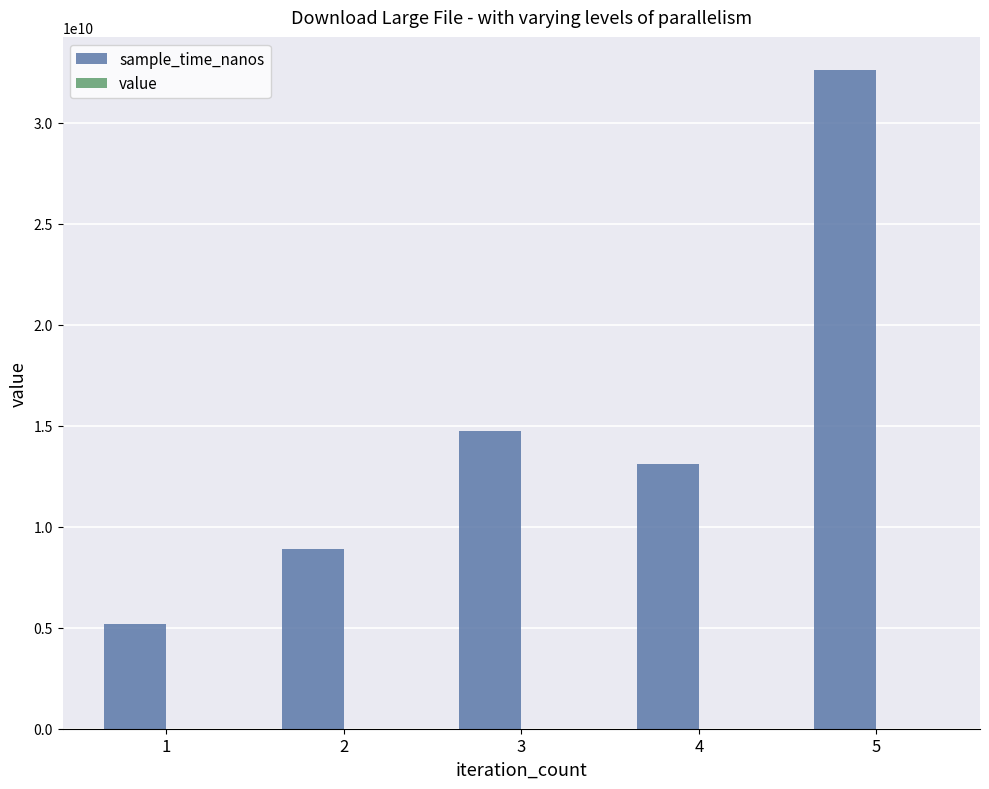

Which series changed the most between 3 and 5?

sample_time_nanos